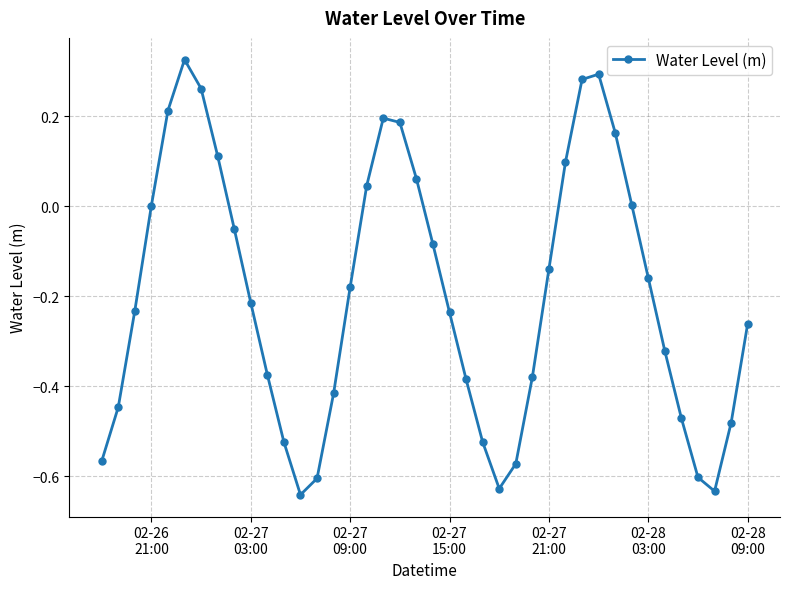

How many points are higher than both their immediate neighbors (excluding endpoints)?

3